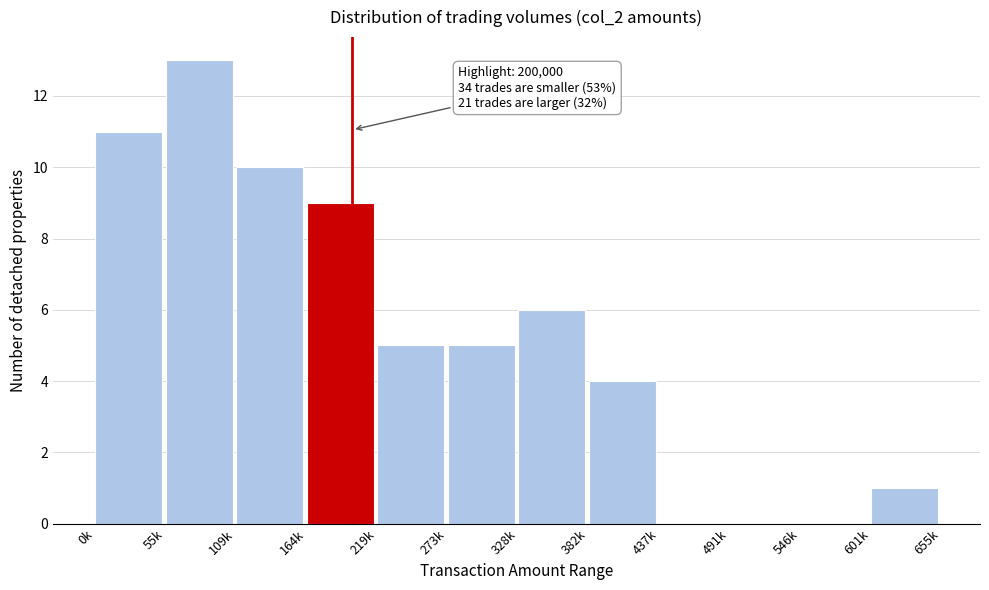

Reading left to right, what are all the values shown in this chart?

0k=11	55k=13	109k=10	164k=9	219k=5	273k=5	328k=6	382k=4	437k=0	491k=0	546k=0	601k=1